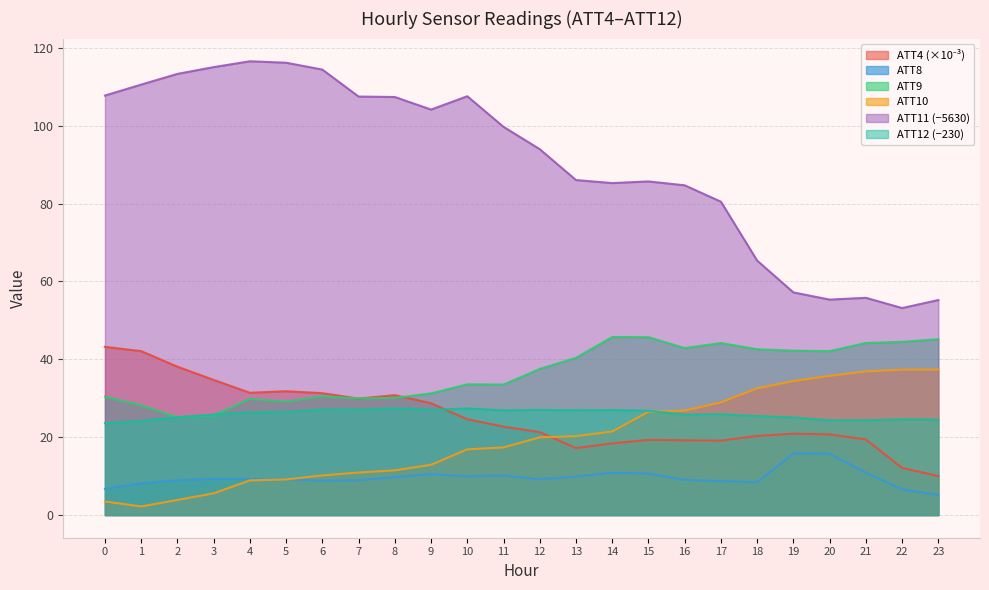

At which label does ATT8 reach its minimum?

23